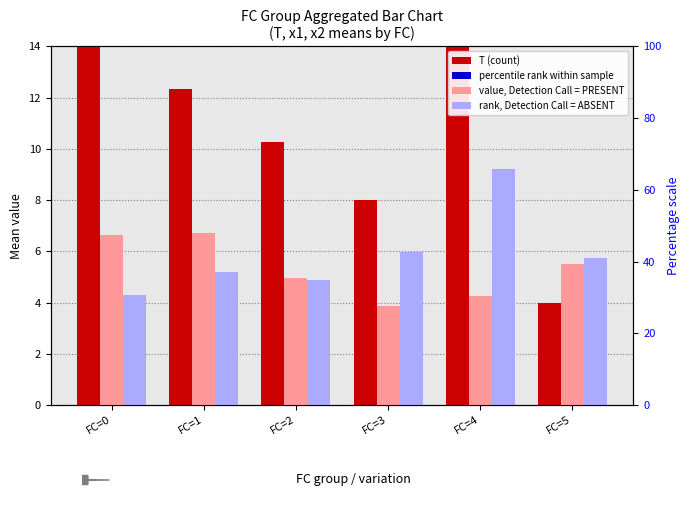

What is the difference between the x2 (rank, Absent) values at FC=0 and FC=3?

1.7